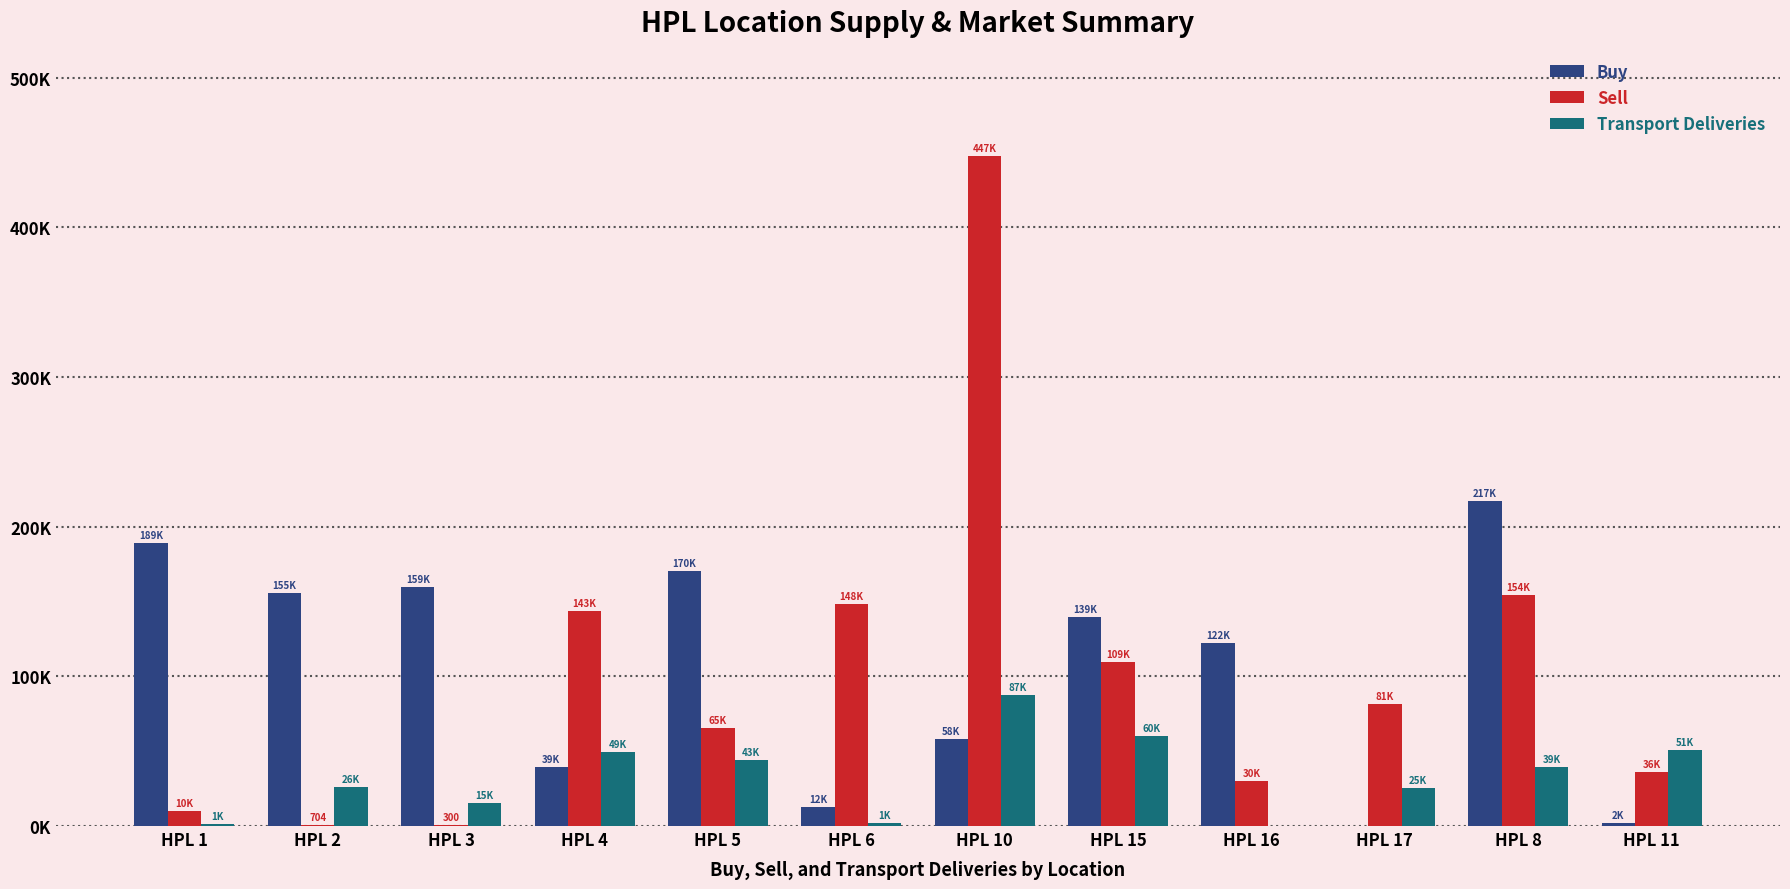

What value does the Sell series have at HPL 10?

447325